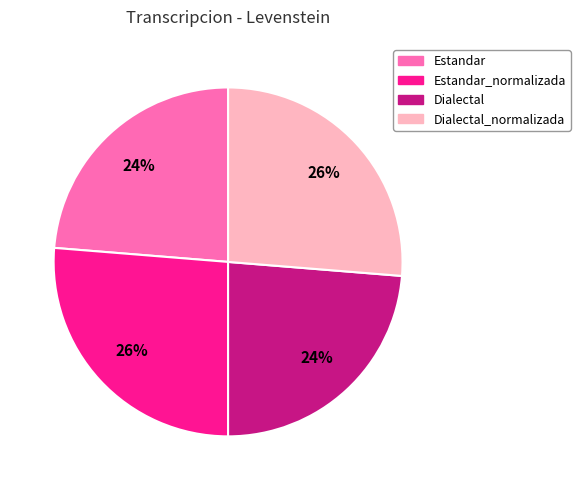

What is the ratio of the value at Dialectal to the value at Estandar?

1.0